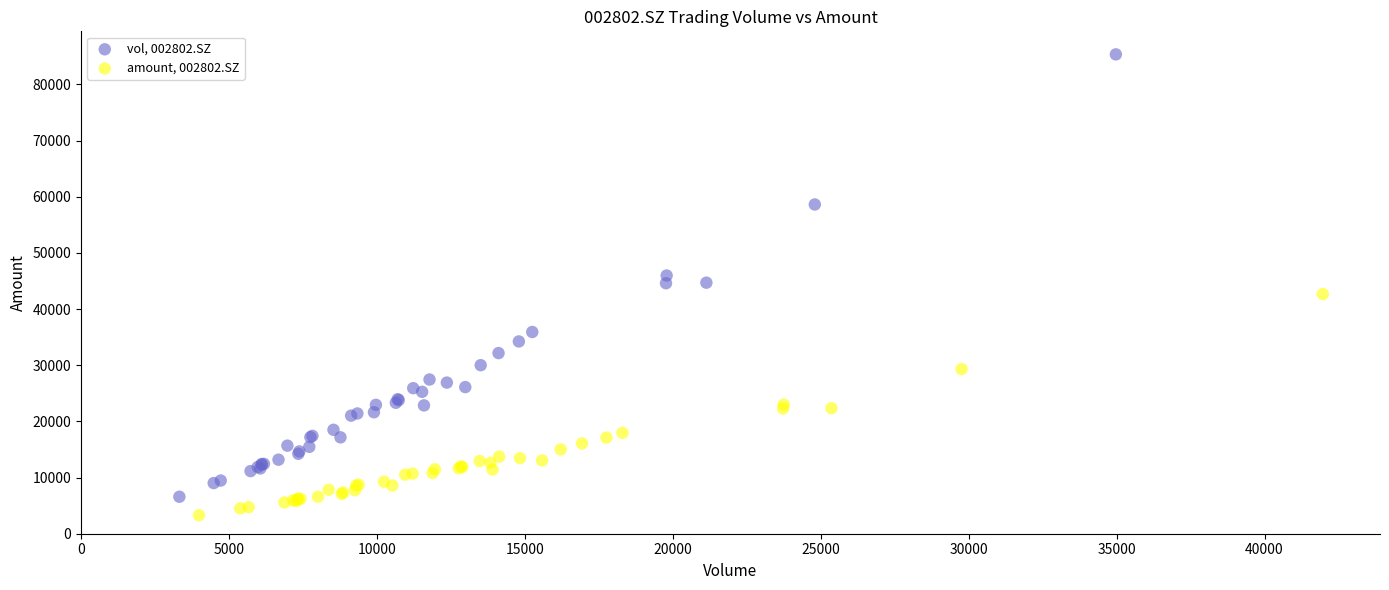

Which series contains the highest Y value?

vol, 002802.SZ